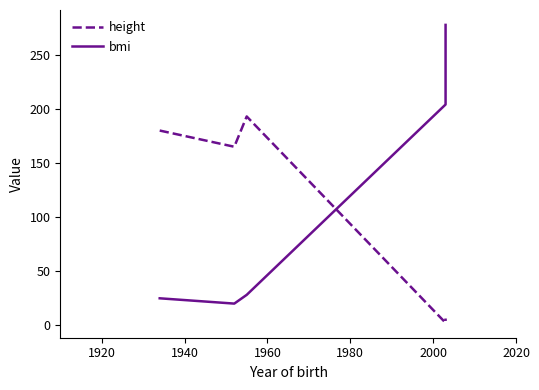

List the series in order of their peak value, highest first.

bmi, height